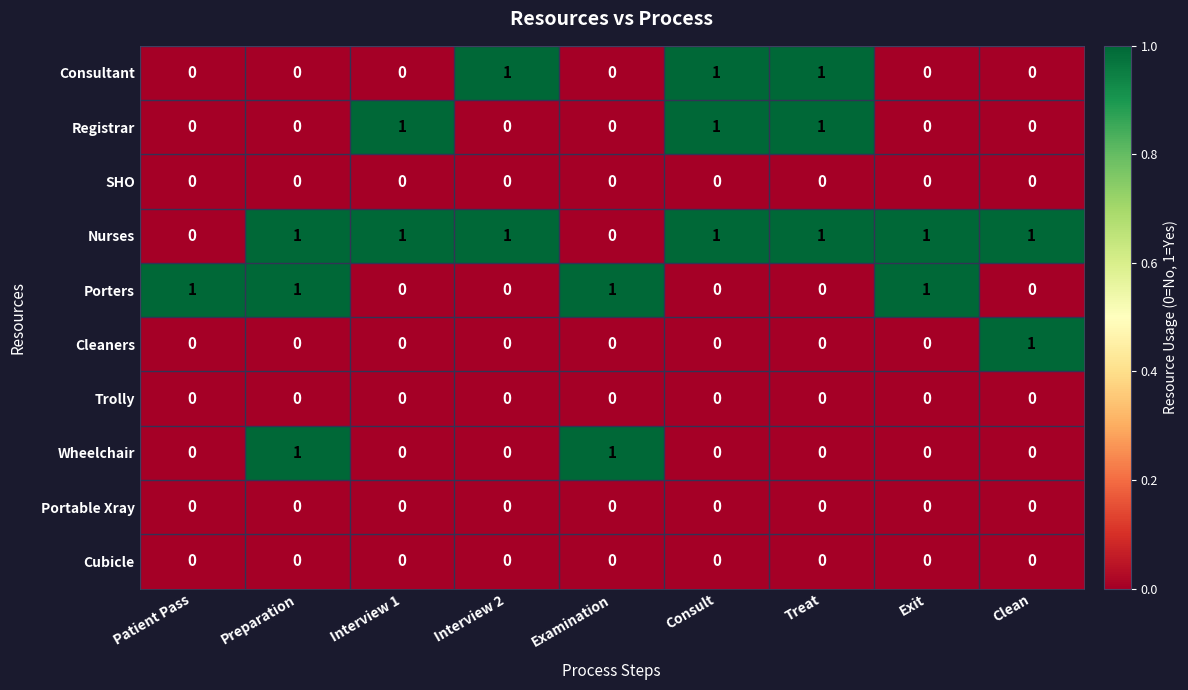

What is the difference between the highest and lowest values at Preparation?

1